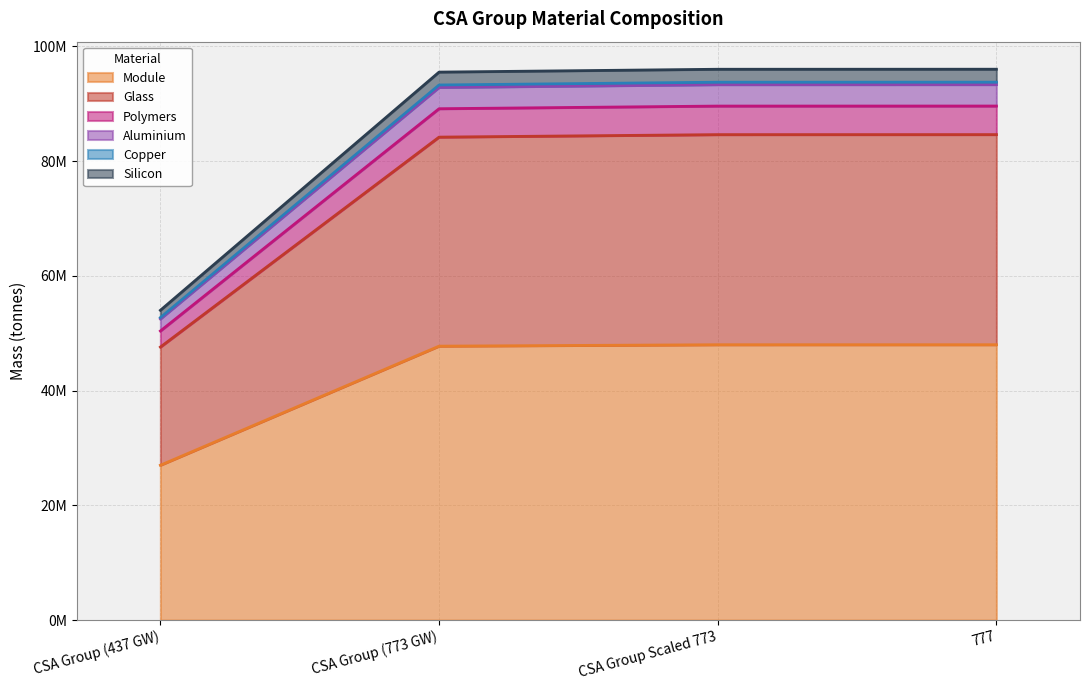

What is the difference between the highest and lowest values at 777?

48027000